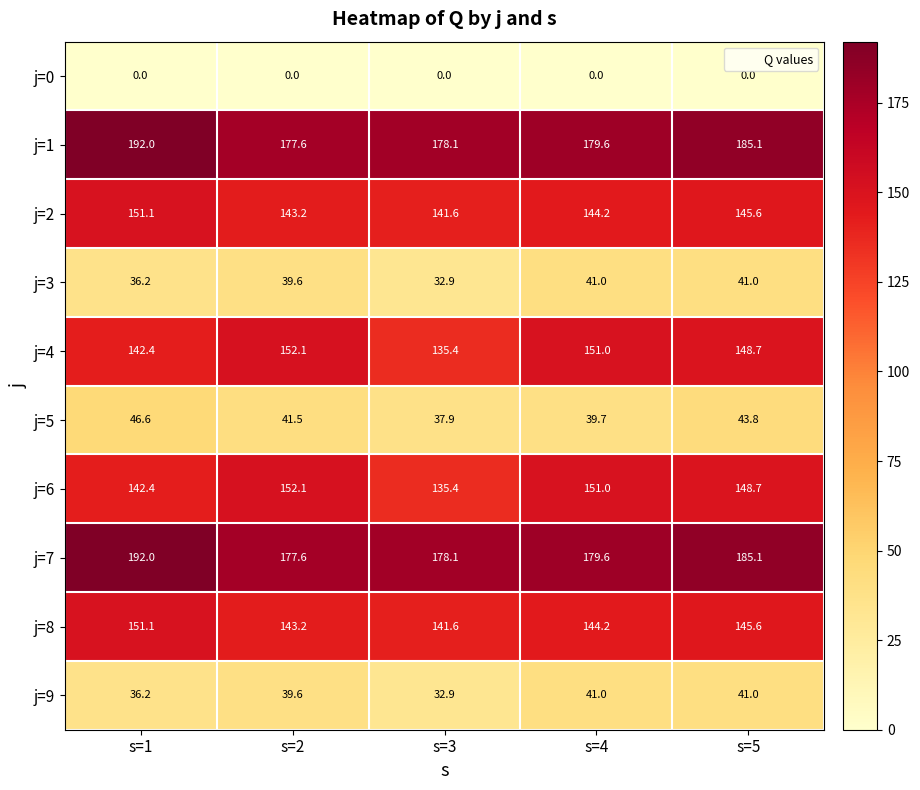

The value of j=5 at s=2 is 41.5. True or false?

True